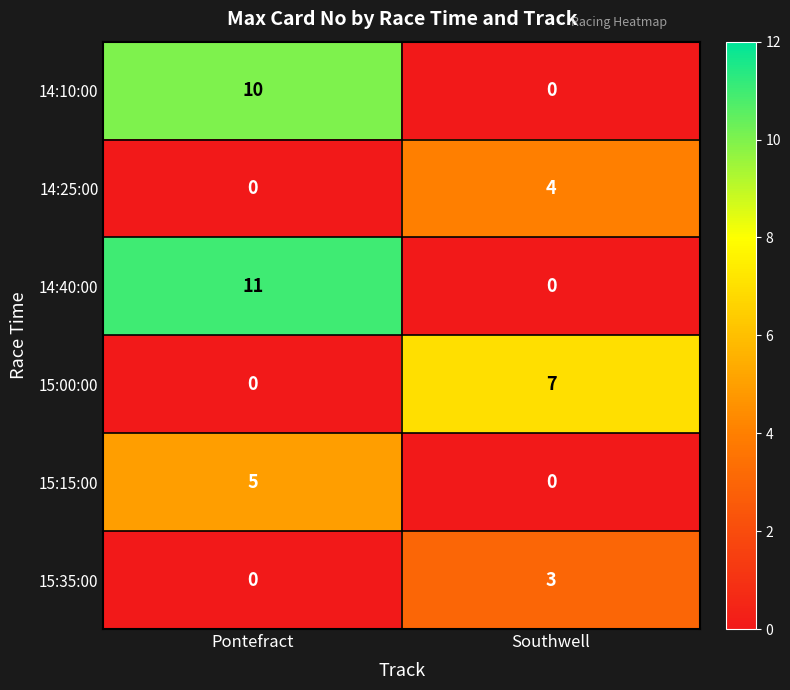

What is the difference between the 14:10:00 values at Southwell and Pontefract?

10